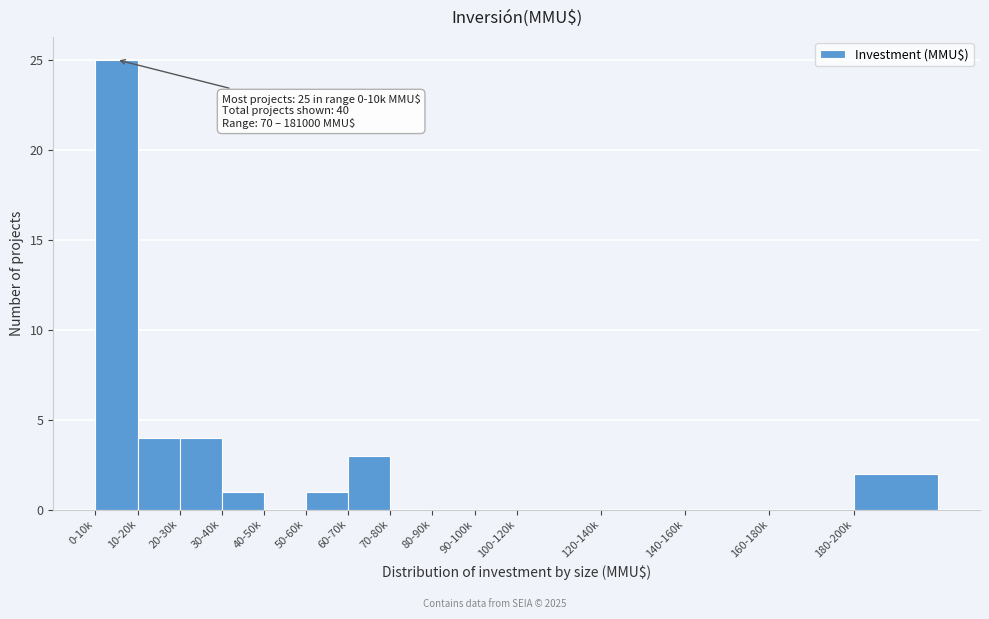

Reading left to right, transcribe all the data shown in this chart.

0-10k=25	10-20k=4	20-30k=4	30-40k=1	40-50k=0	50-60k=1	60-70k=3	70-80k=0	80-90k=0	90-100k=0	100-120k=0	120-140k=0	140-160k=0	160-180k=0	180-200k=2